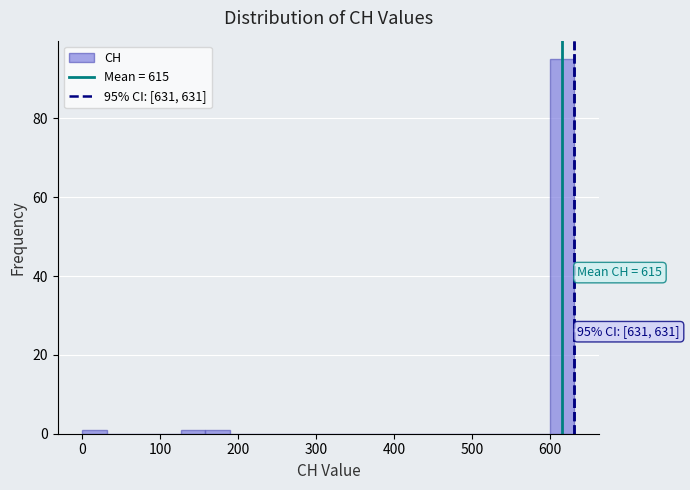

Around what value on the x-axis is the tallest bar? Give the approximate position of its centre, as read against the axis.

620